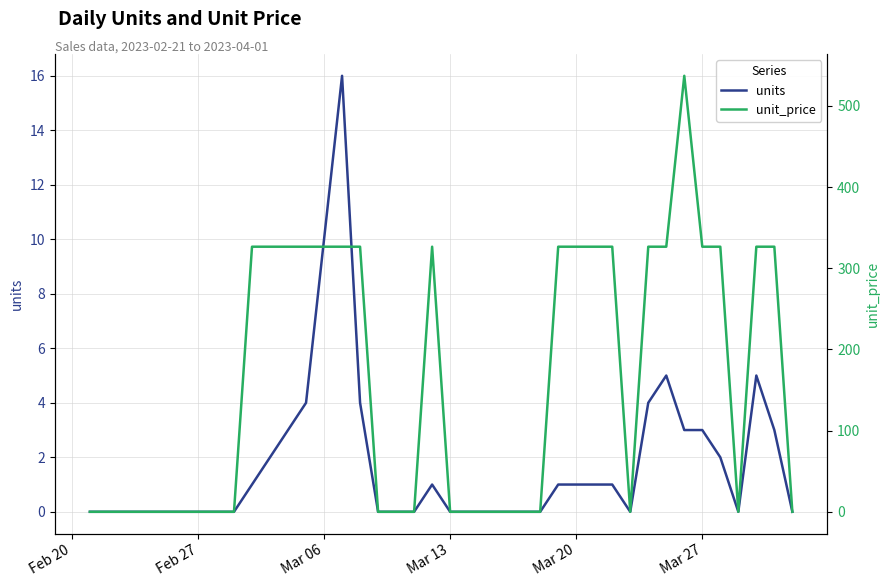

Reading left to right, list all the values displayed in this chart.

units: 0.0	0.0	0.0	0.0	0.0	0.0	0.0	0.0	0.0	1.0	2.0	3.0	4.0	10.0	16.0	4.0	0.0	0.0	0.0	1.0	0.0	0.0	0.0	0.0	0.0	0.0	1.0	1.0	1.0	1.0	0.0	4.0	5.0	3.0	3.0	2.0	0.0	5.0	3.0	0.0
unit_price: 0.0	0.0	0.0	0.0	0.0	0.0	0.0	0.0	0.0	326.5	326.5	326.5	326.5	326.5	326.5	326.5	0.0	0.0	0.0	326.5	0.0	0.0	0.0	0.0	0.0	0.0	326.5	326.5	326.5	326.5	0.0	326.5	326.5	537.0	326.5	326.5	0.0	326.5	326.5	0.0